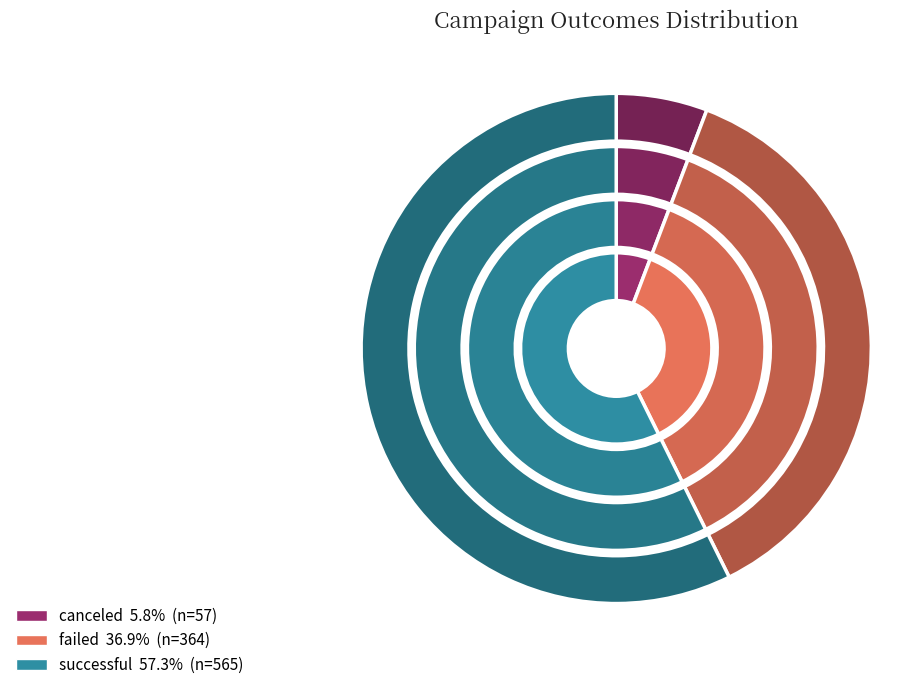

Is failed the majority of the pie?

No